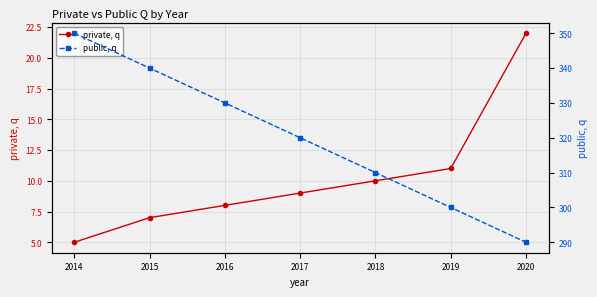

True or false: public, q and private, q intersect in this chart.

False